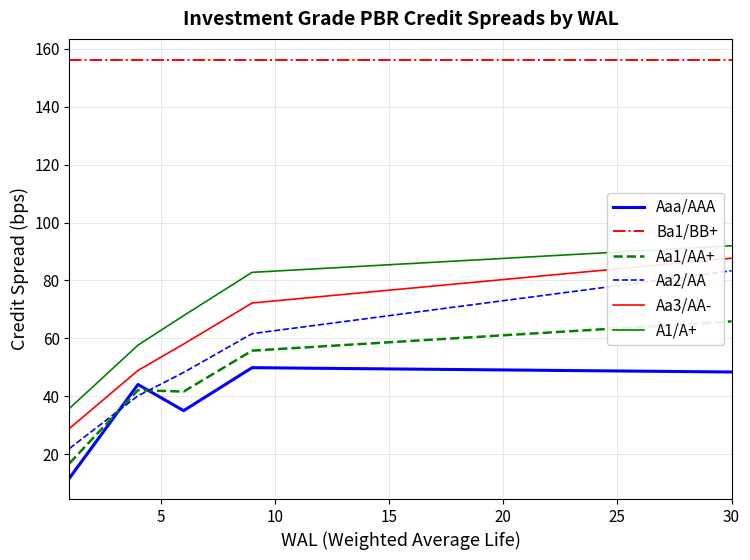

Which series has the largest range (max minus min)?

Aa2/AA